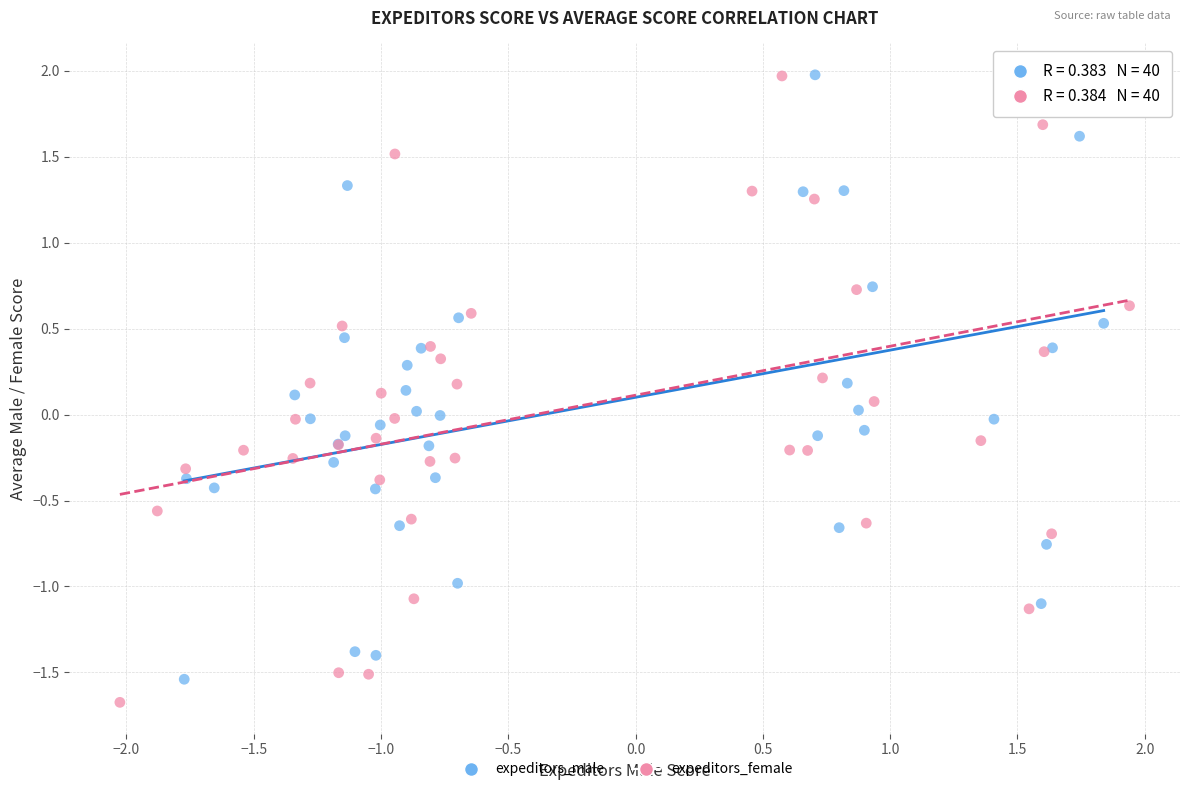

Which series has the largest Y range (max minus min)?

expeditors_female